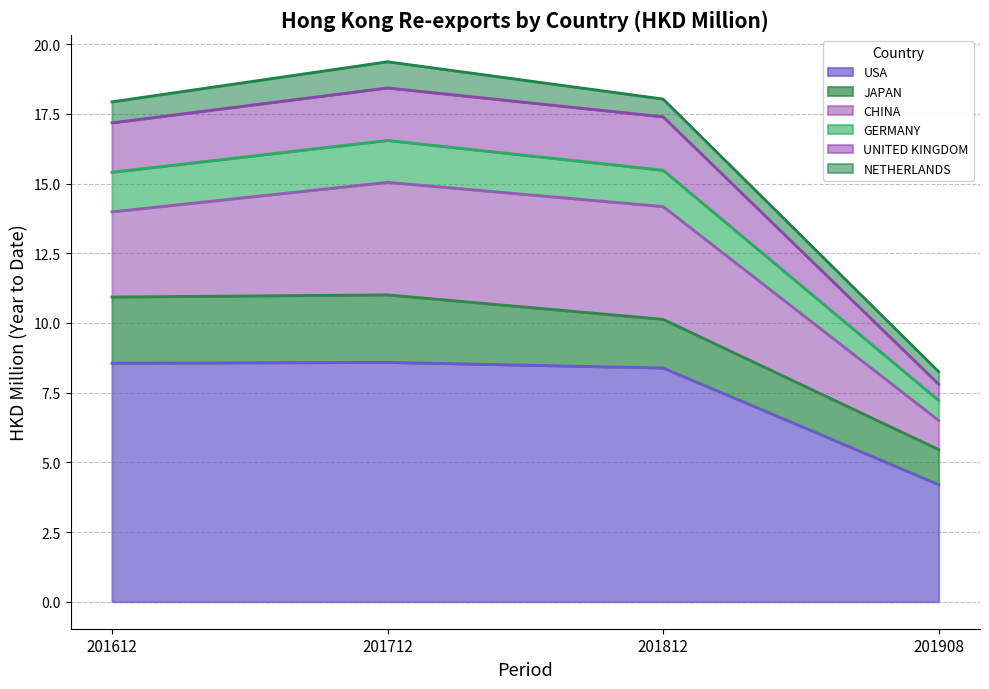

True or false: GERMANY and USA intersect in this chart.

False